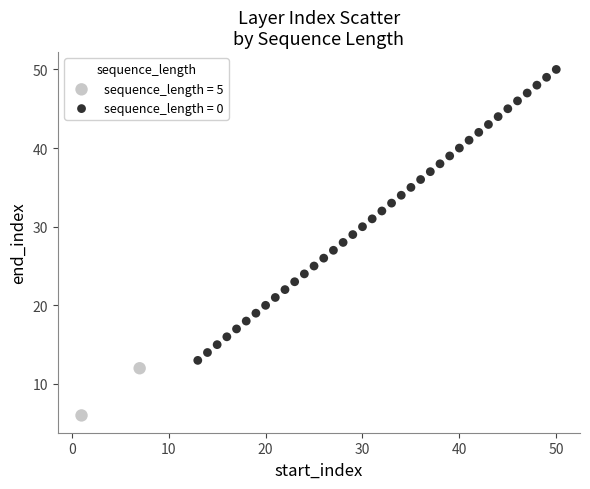

What are all the series names shown in the legend?

sequence_length = 5, sequence_length = 0